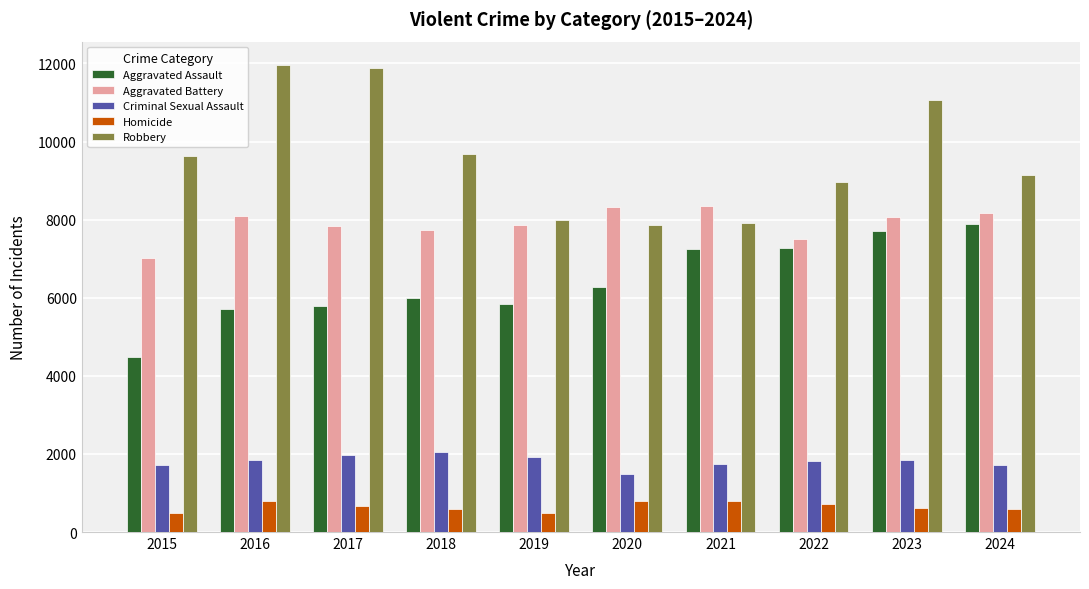

True or false: Aggravated Battery has a value of 10193 at 2022.

False